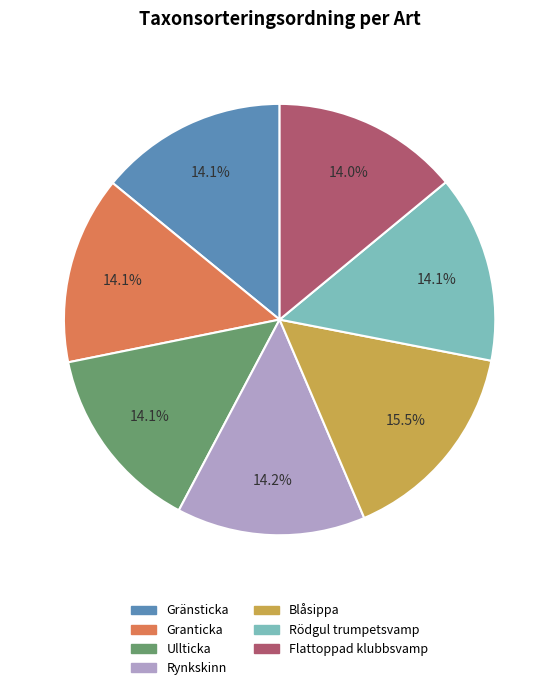

True or false: Flattoppad klubbsvamp accounts for 14% of the total.

True